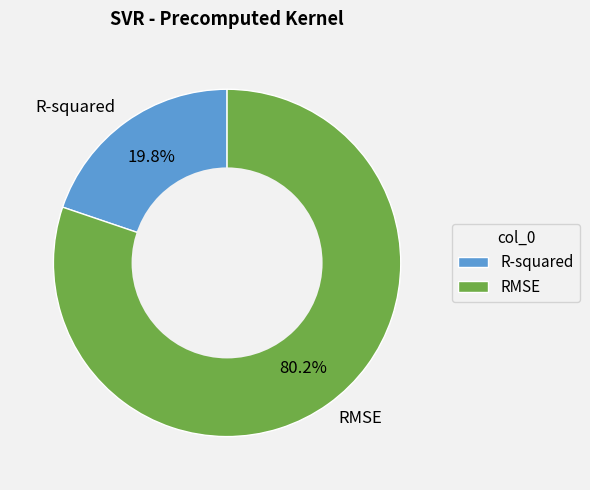

Which category accounts for the majority?

RMSE